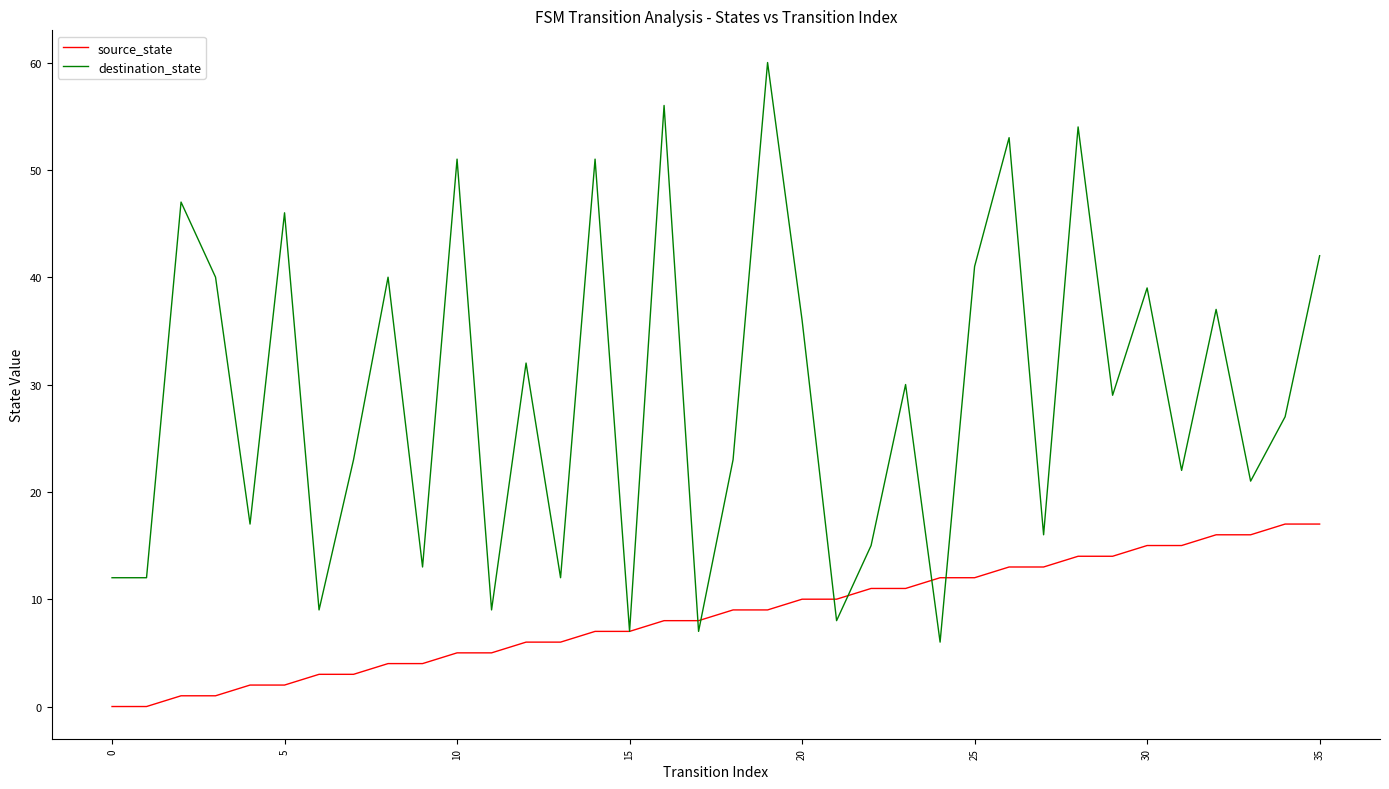

Rank the series by their maximum value, from highest to lowest.

destination_state, source_state